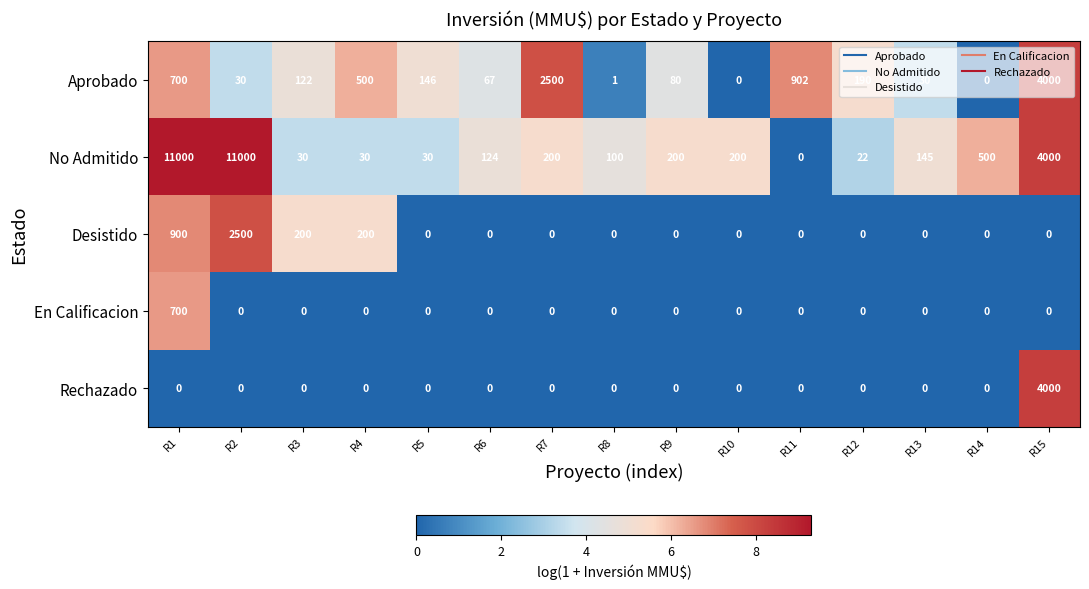

What is the sum of all En Calificacion values?

700